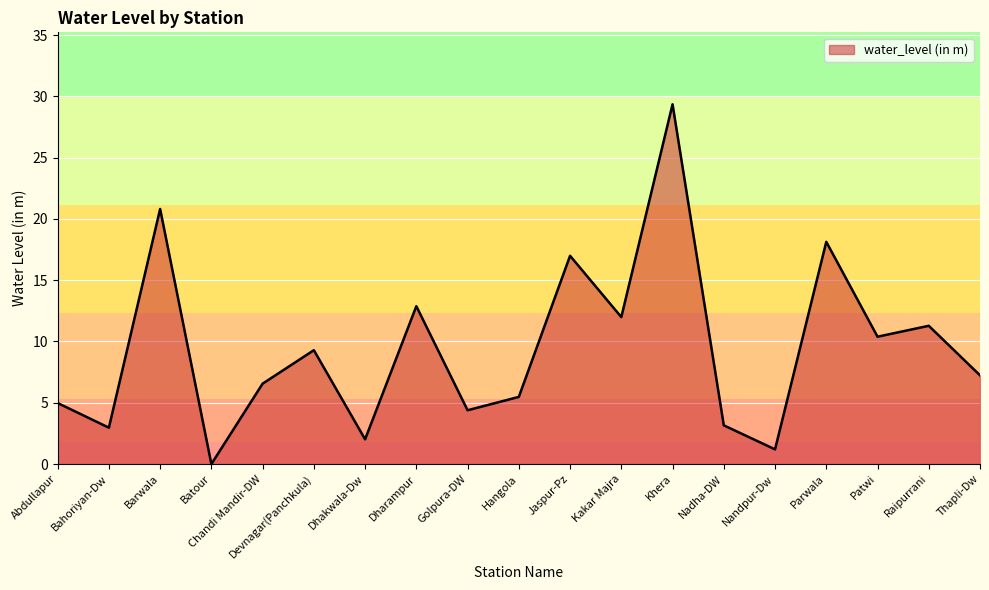

What position from the left is Dhakwala-Dw?

7